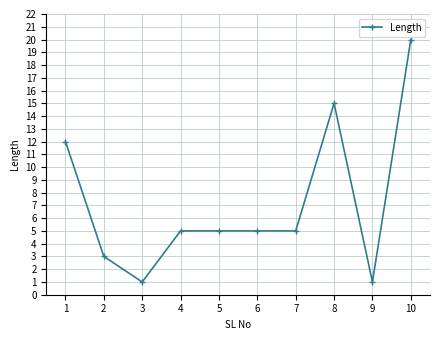

What is the greatest value displayed?

20